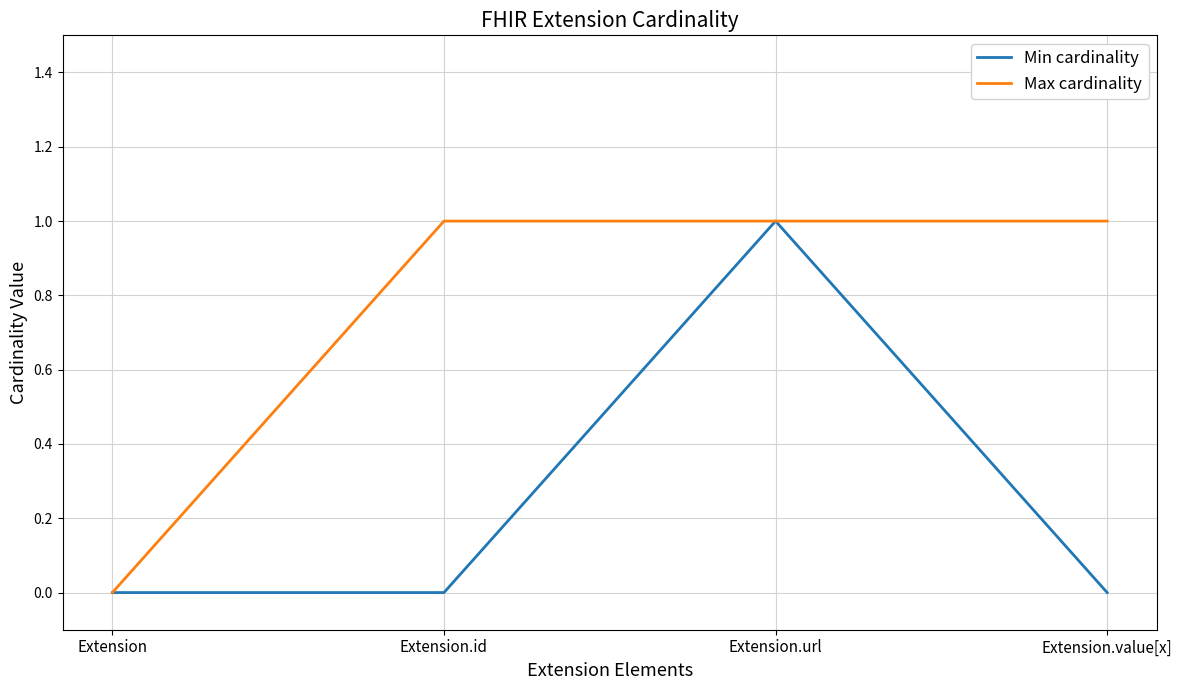

What position from the left is Extension.value[x]?

4